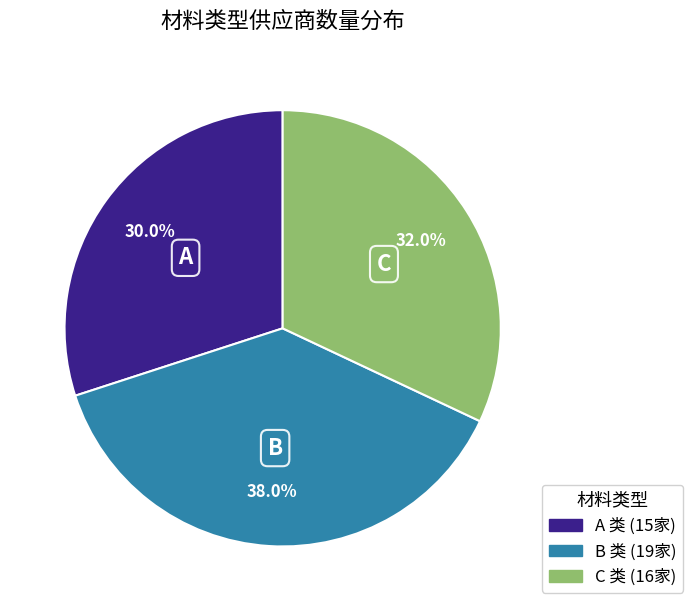

Rank the categories by value from highest to lowest.

B, C, A